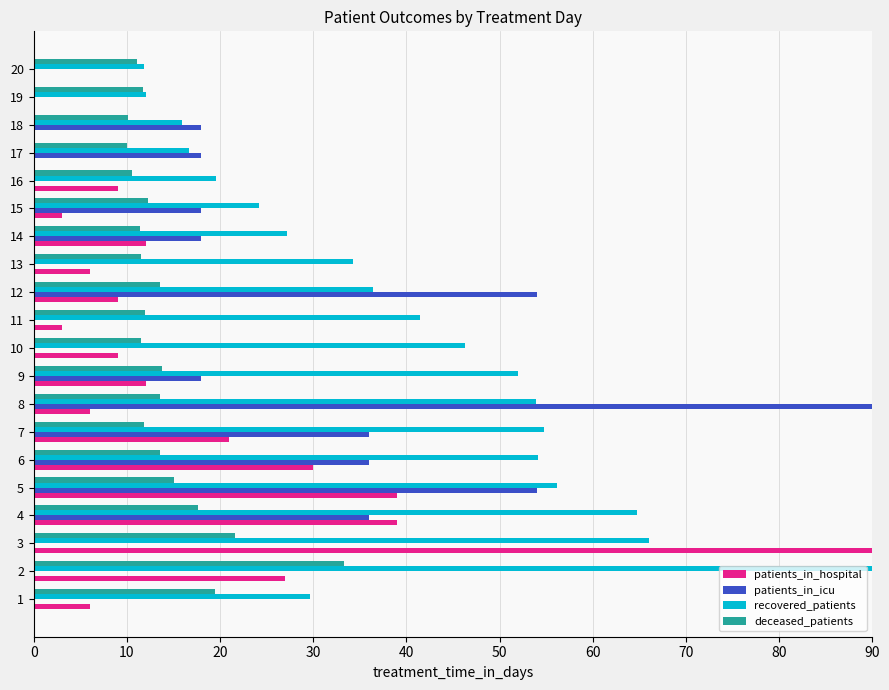

What is the difference between the deceased_patients values at 10 and 14?

0.1